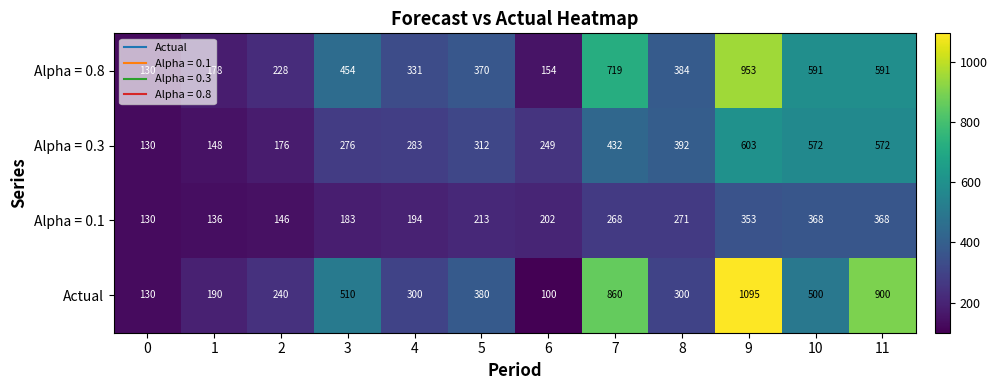

At how many categories does at least one series exceed 191?

10